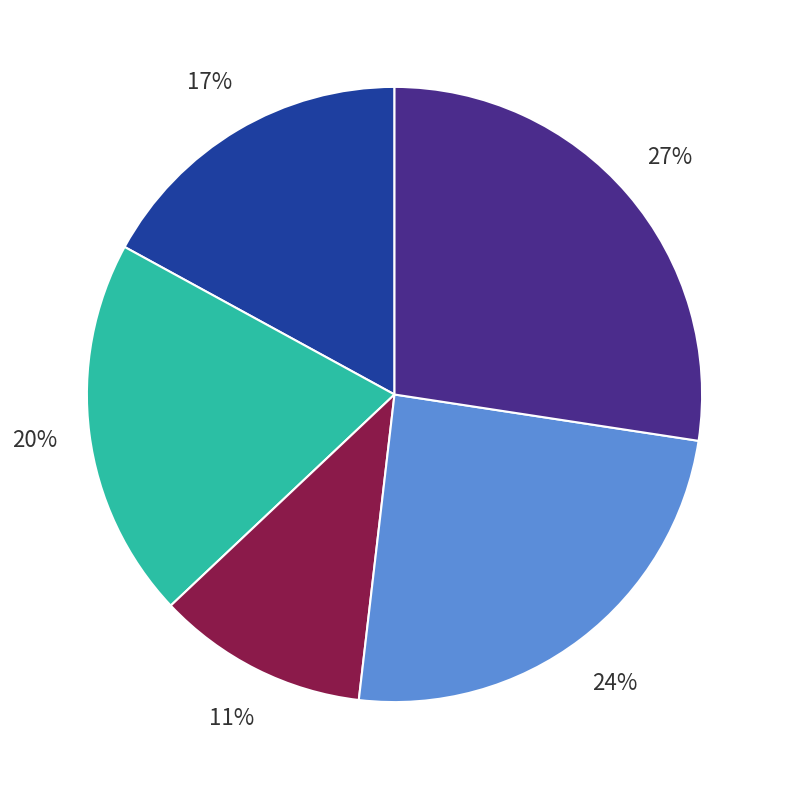

Does any single category account for the majority?

No